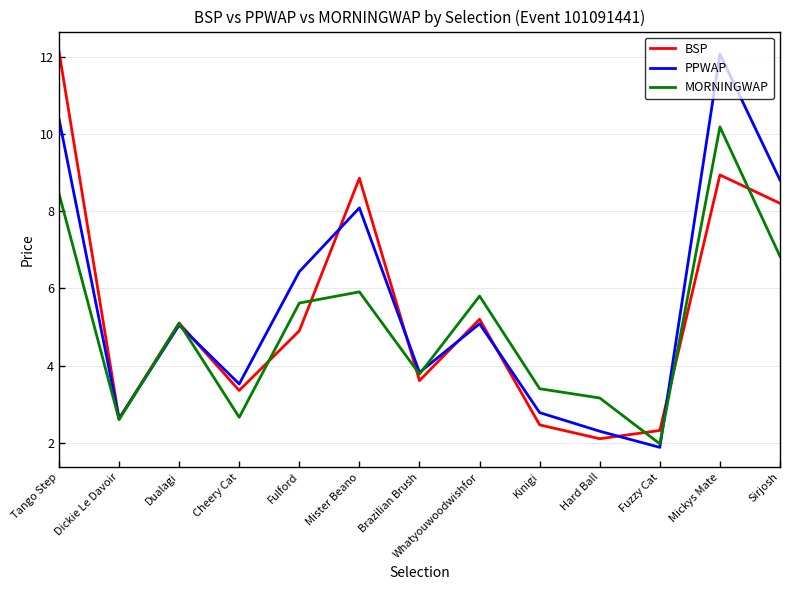

What are all the series names shown in the legend?

BSP, PPWAP, MORNINGWAP